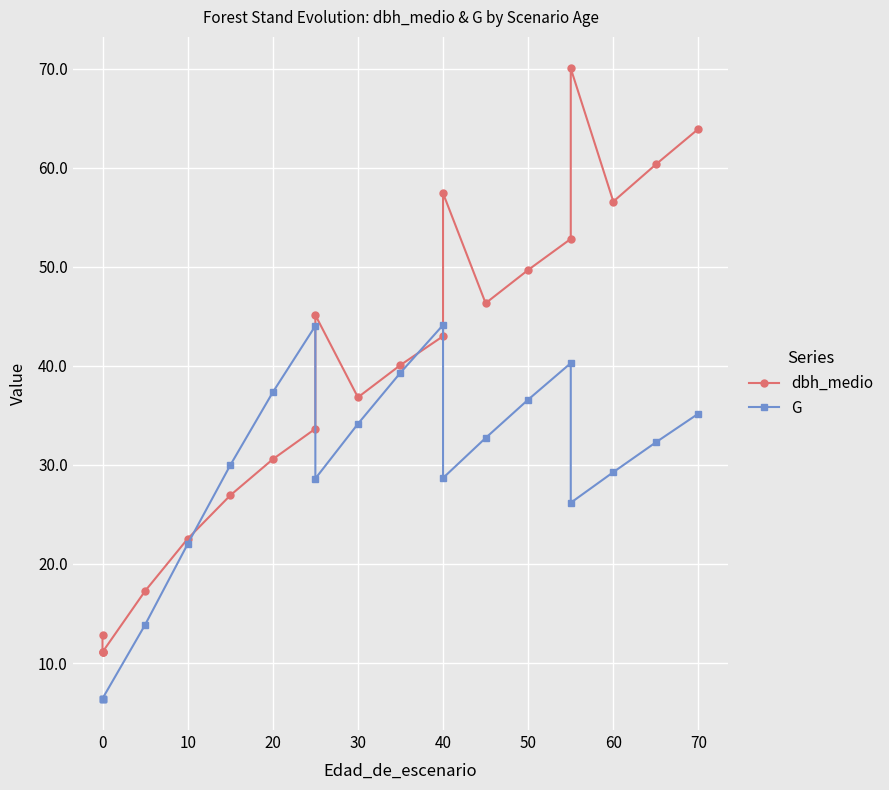

Which series has the largest total across all categories?

dbh_medio